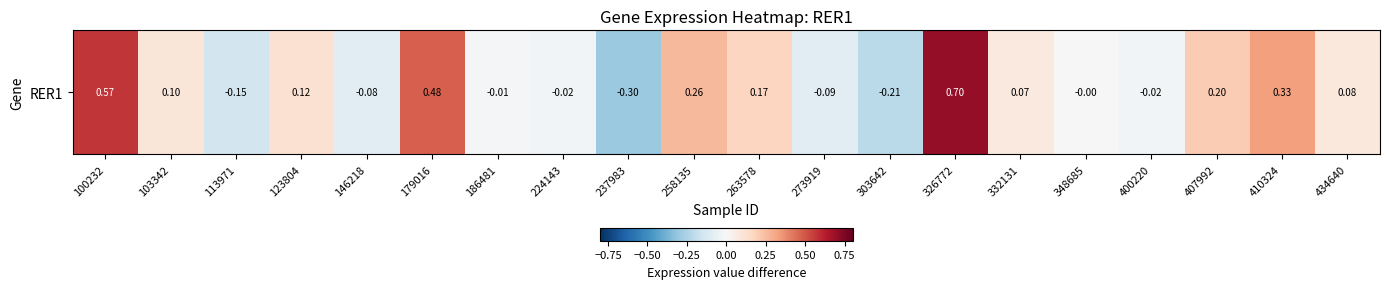

What is the change in value from 103342 to 303642?

-0.3